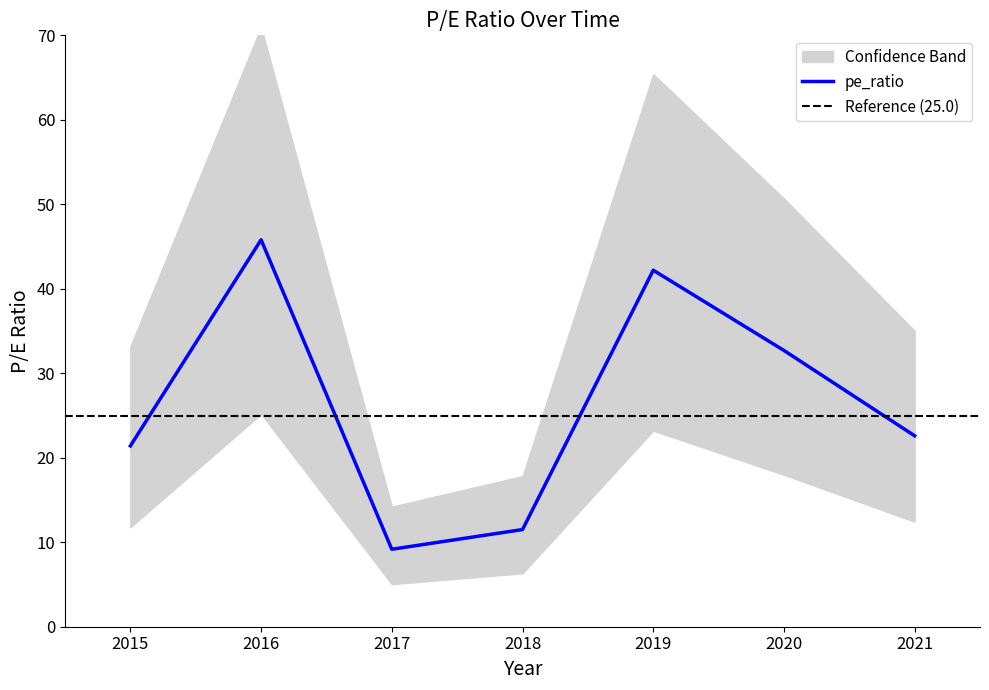

How many data points does each series have?

7